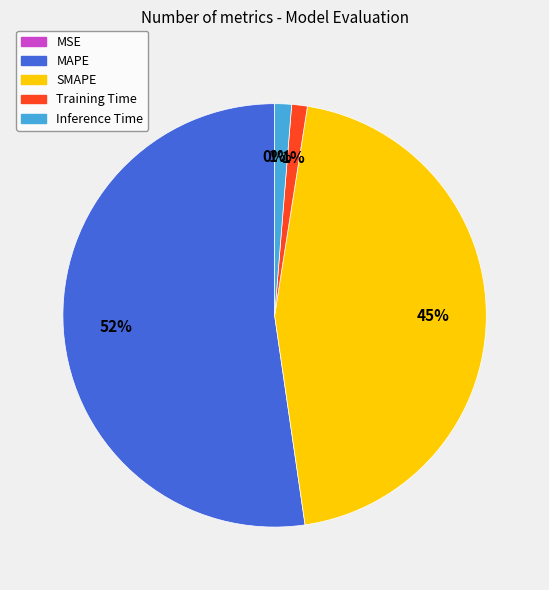

Does any single category account for the majority?

Yes